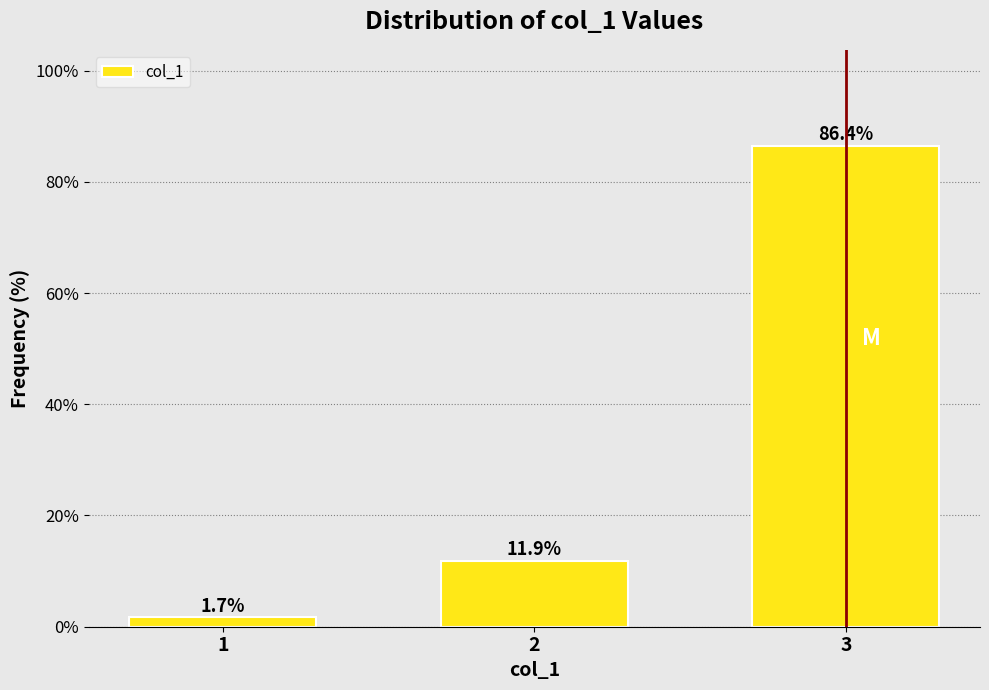

Reading left to right, list all the values displayed in this chart.

1=1.7	2=11.9	3=86.4